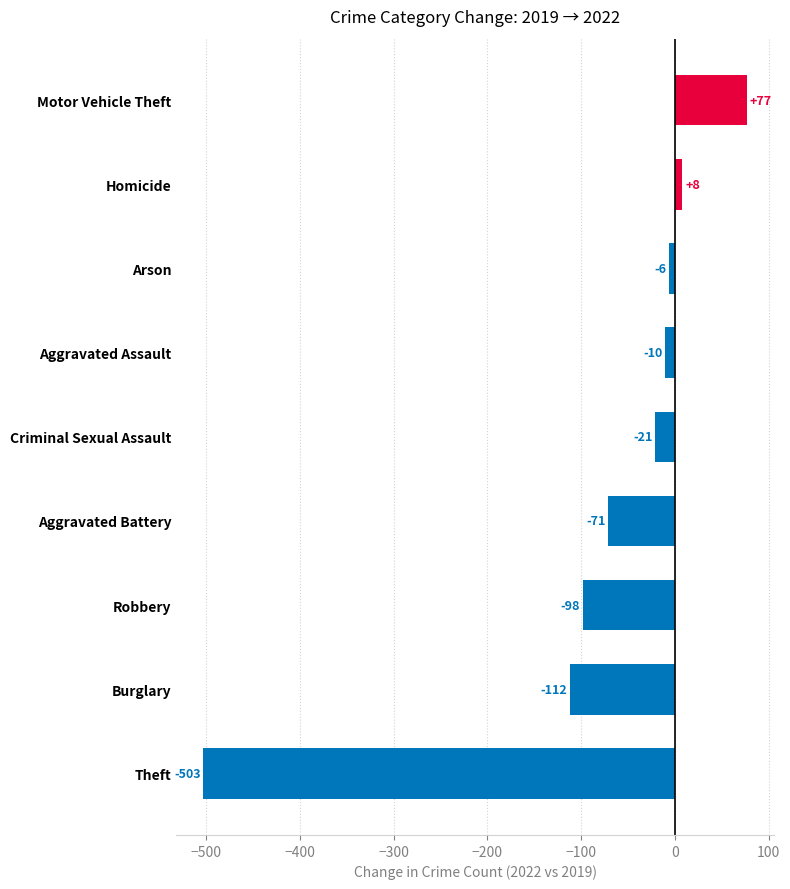

What is the maximum value shown in the chart?

77